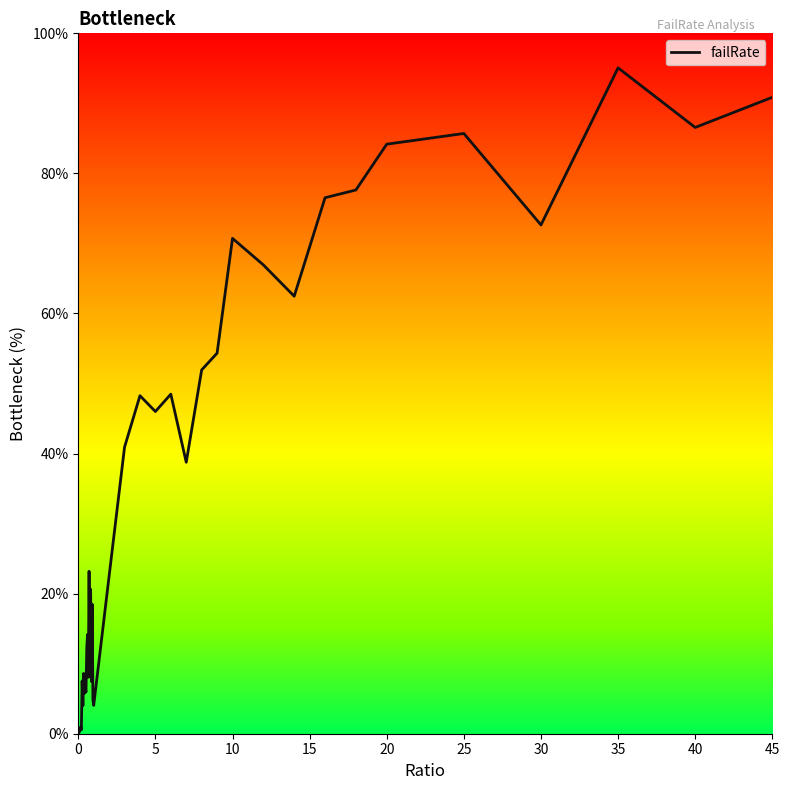

What is the difference between the maximum and minimum values?

95.1